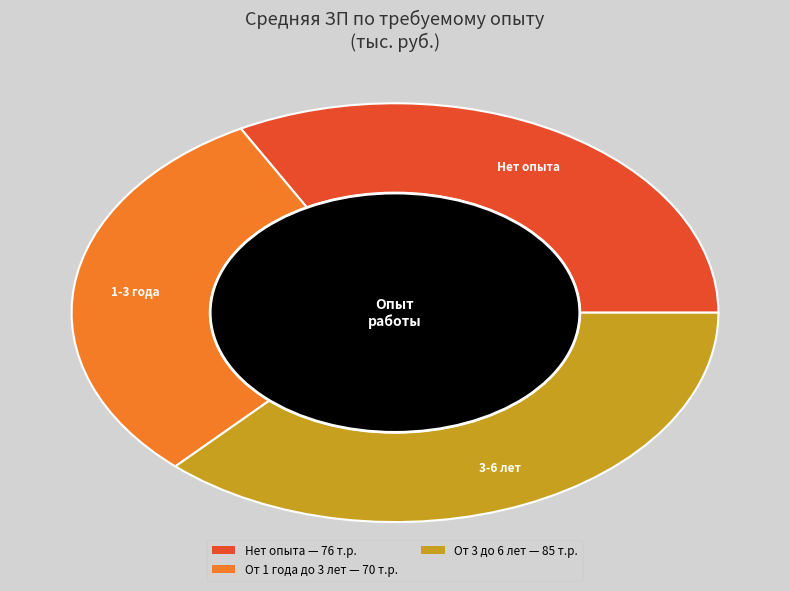

Is there a majority slice in this chart?

No